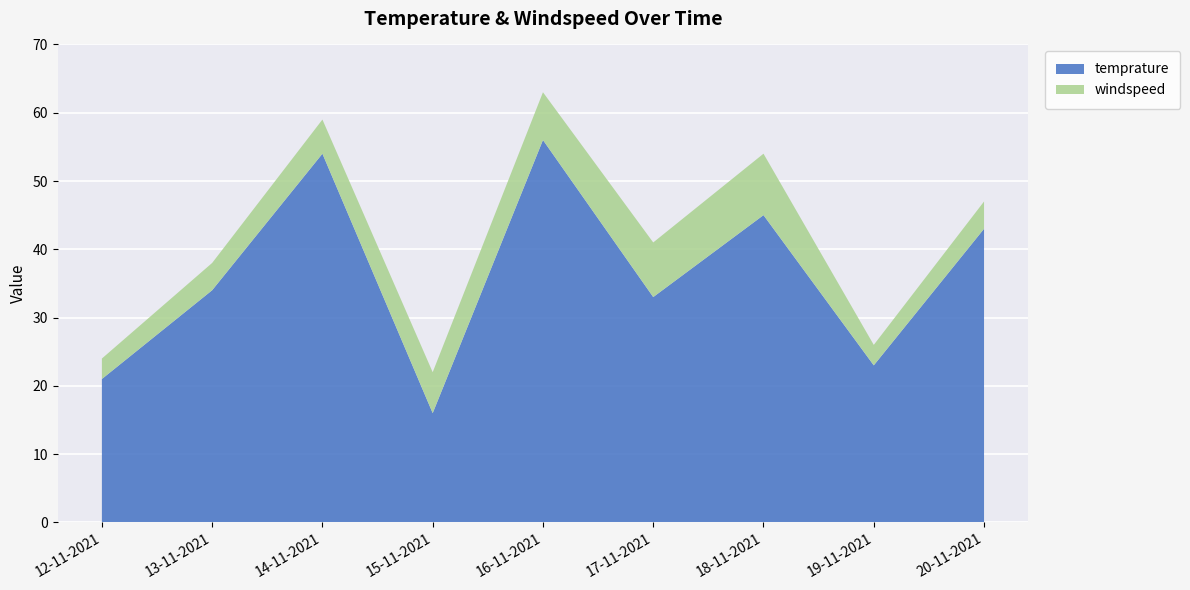

Reading left to right, extract all data points from this chart.

temprature: 12-11-2021=21	13-11-2021=34	14-11-2021=54	15-11-2021=16	16-11-2021=56	17-11-2021=33	18-11-2021=45	19-11-2021=23	20-11-2021=43
windspeed: 12-11-2021=3	13-11-2021=4	14-11-2021=5	15-11-2021=6	16-11-2021=7	17-11-2021=8	18-11-2021=9	19-11-2021=3	20-11-2021=4